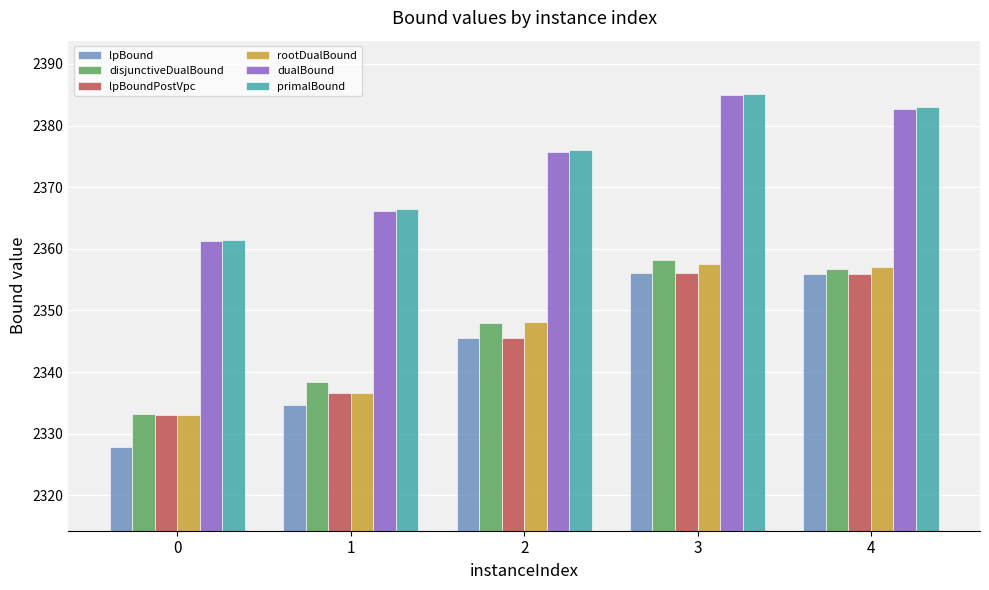

Are the bars grouped side by side (vs. stacked)?

Yes